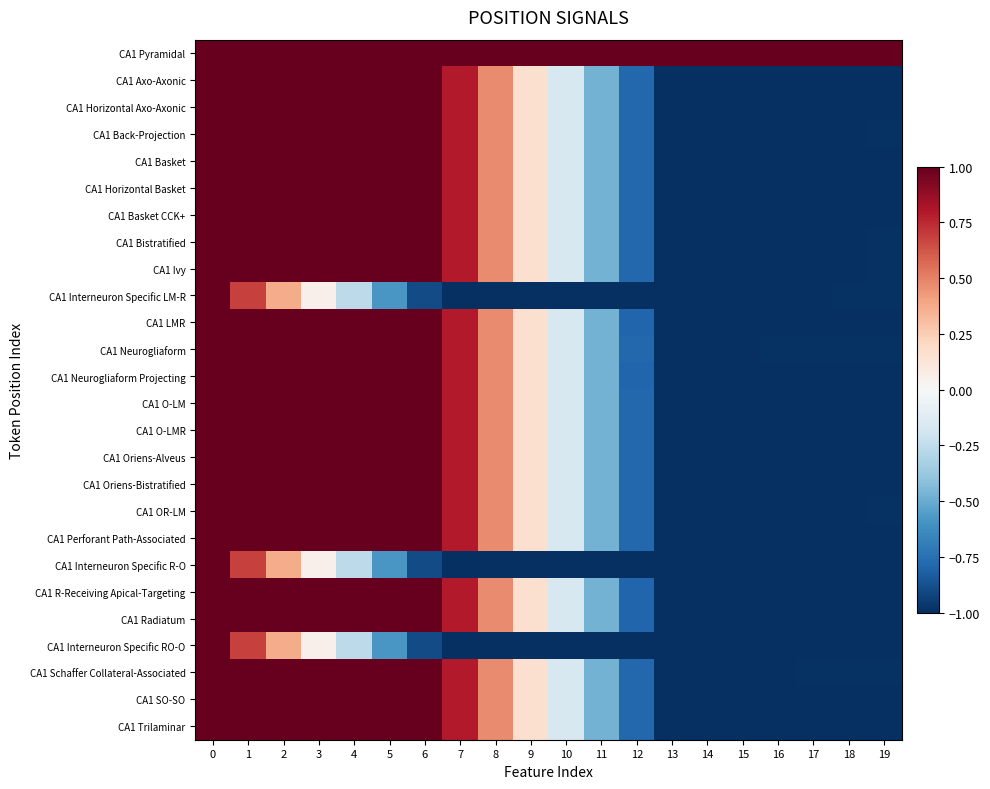

List the series in order of their peak value, lowest first.

CA1 Pyramidal, CA1 Axo-Axonic, CA1 Horizontal Axo-Axonic, CA1 Back-Projection, CA1 Basket, CA1 Horizontal Basket, CA1 Basket CCK+, CA1 Bistratified, CA1 Ivy, CA1 Interneuron Specific LM-R, CA1 LMR, CA1 Neurogliaform, CA1 Neurogliaform Projecting, CA1 O-LM, CA1 O-LMR, CA1 Oriens-Alveus, CA1 Oriens-Bistratified, CA1 OR-LM, CA1 Perforant Path-Associated, CA1 Interneuron Specific R-O, CA1 R-Receiving Apical-Targeting, CA1 Radiatum, CA1 Interneuron Specific RO-O, CA1 Schaffer Collateral-Associated, CA1 SO-SO, CA1 Trilaminar